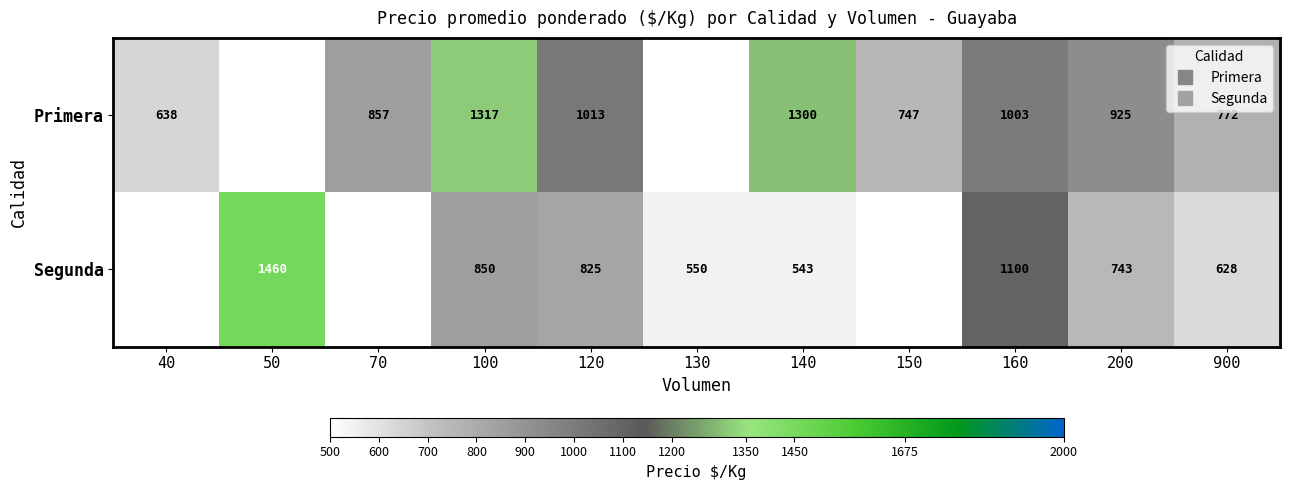

Where does the Segunda series first go above 550?

50